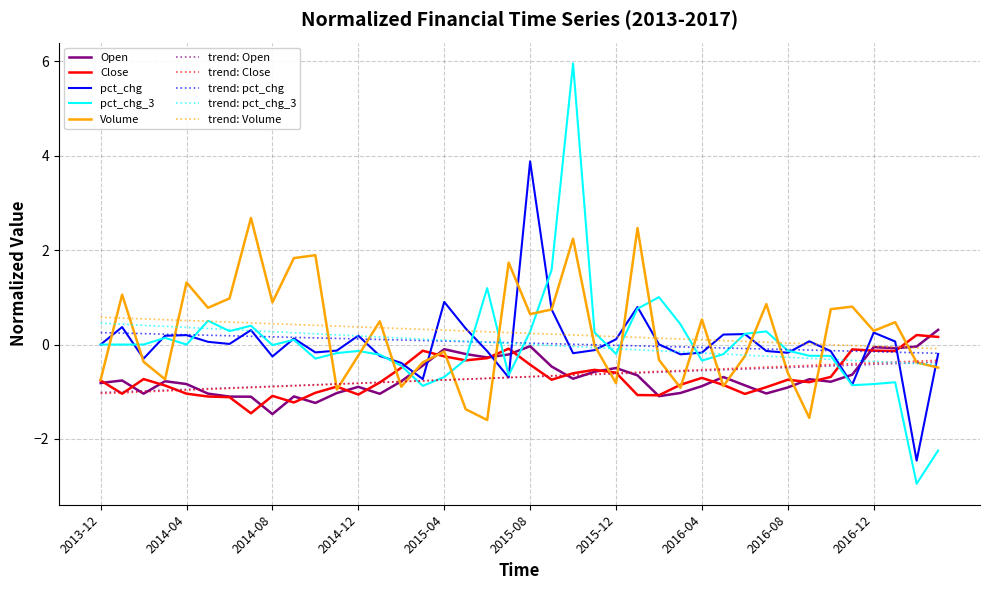

True or false: pct_chg_3 has more than 0 points higher than both neighbors.

True